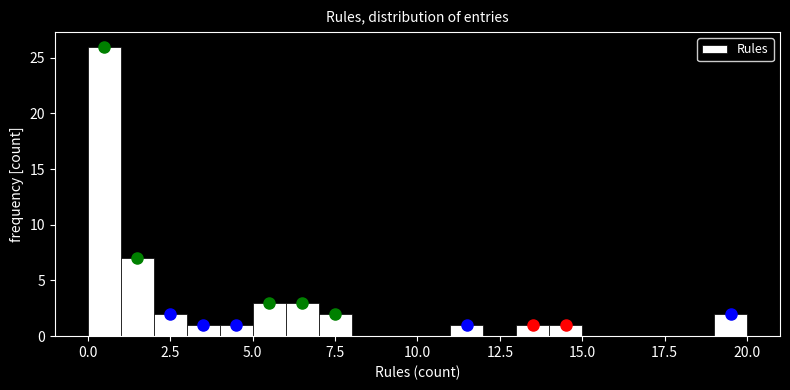

Around what value on the x-axis is the tallest bar? Give the approximate position of its centre, as read against the axis.

0.5